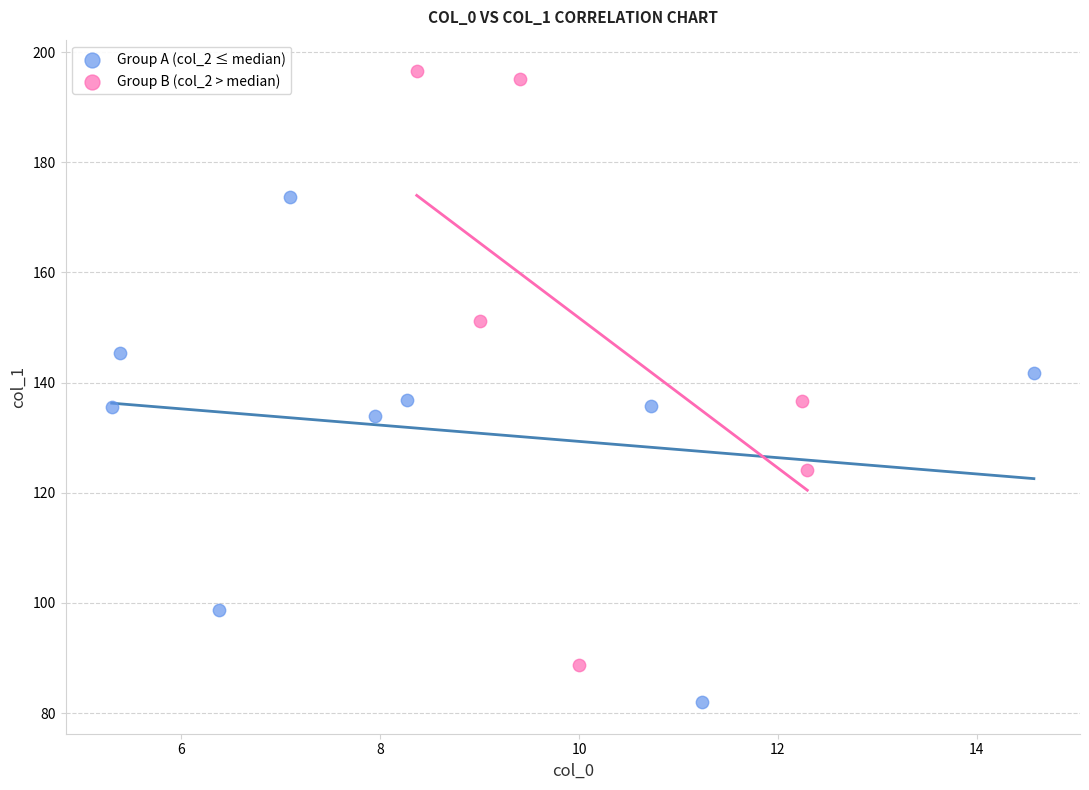

What are all the series names shown in the legend?

Group A (col_2 ≤ median), Group B (col_2 > median)